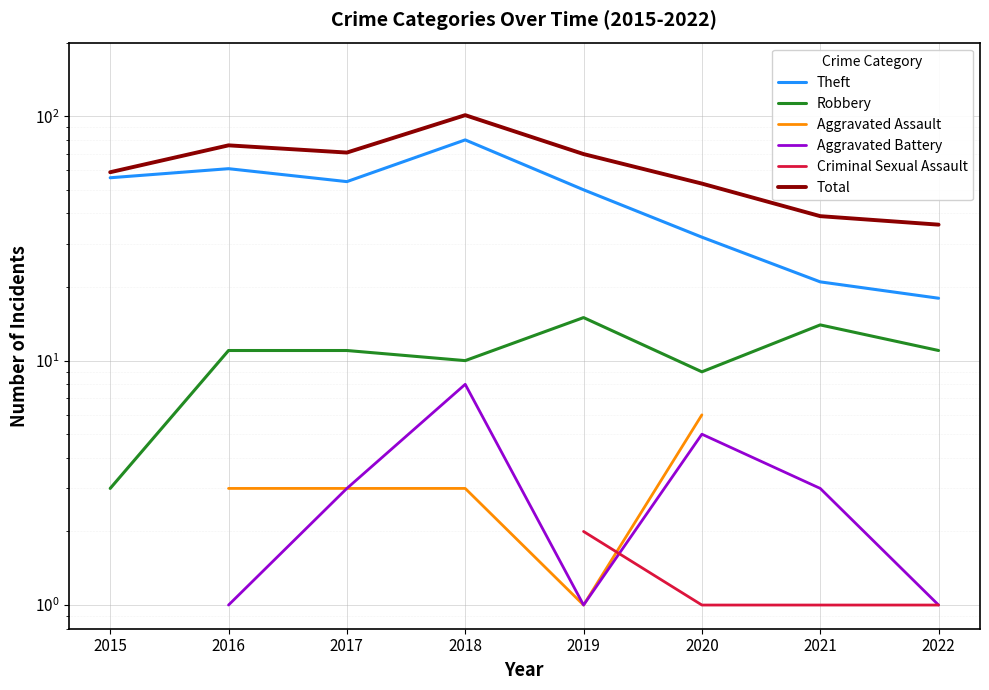

How many data points in Aggravated Assault are above 3?

2